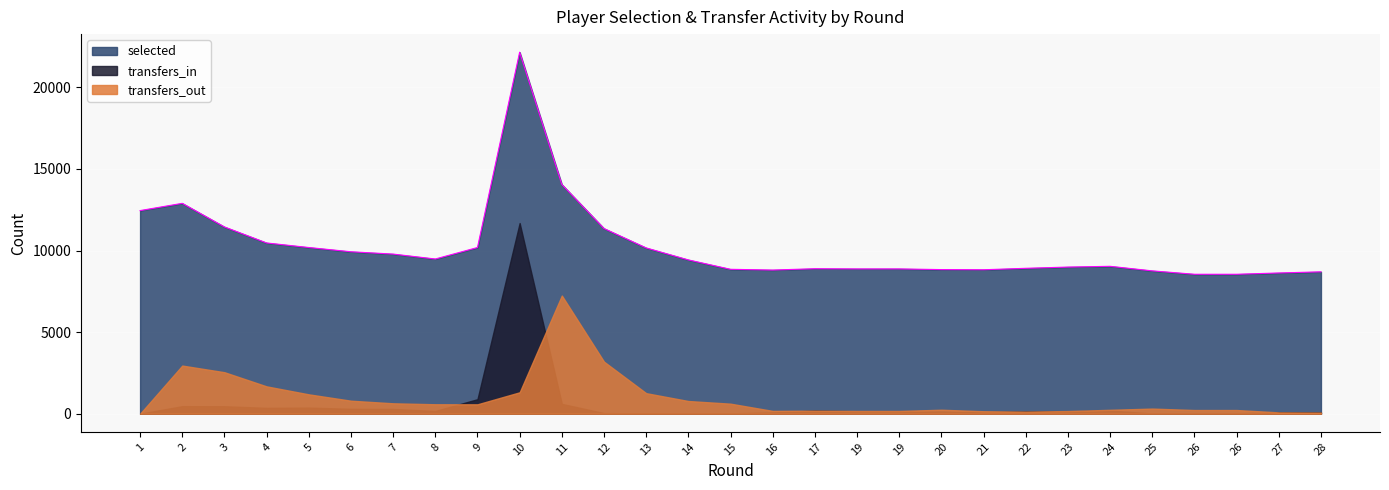

How many data points does each series have?

29